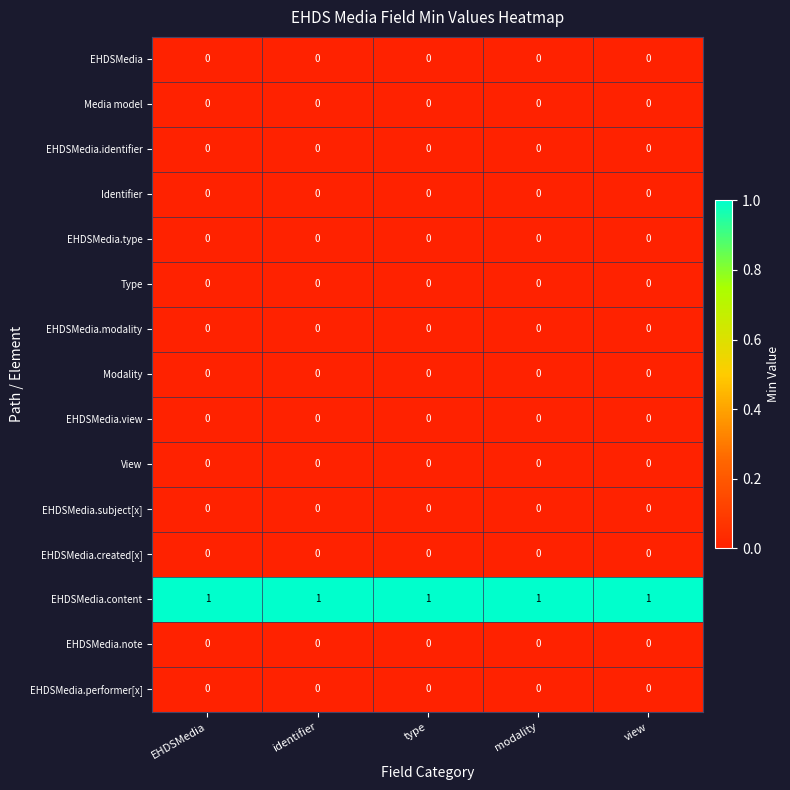

The value of EHDSMedia.identifier at EHDSMedia is 0. True or false?

True